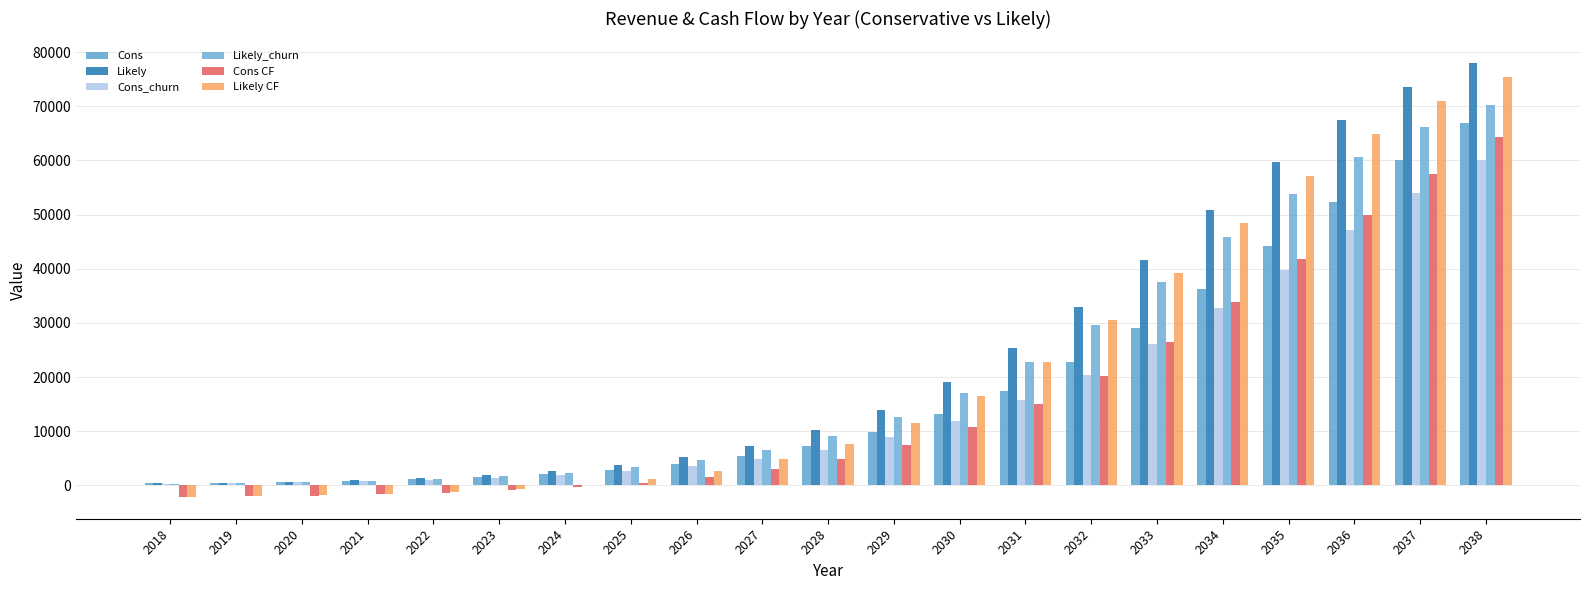

Are the bars grouped side by side (vs. stacked)?

Yes